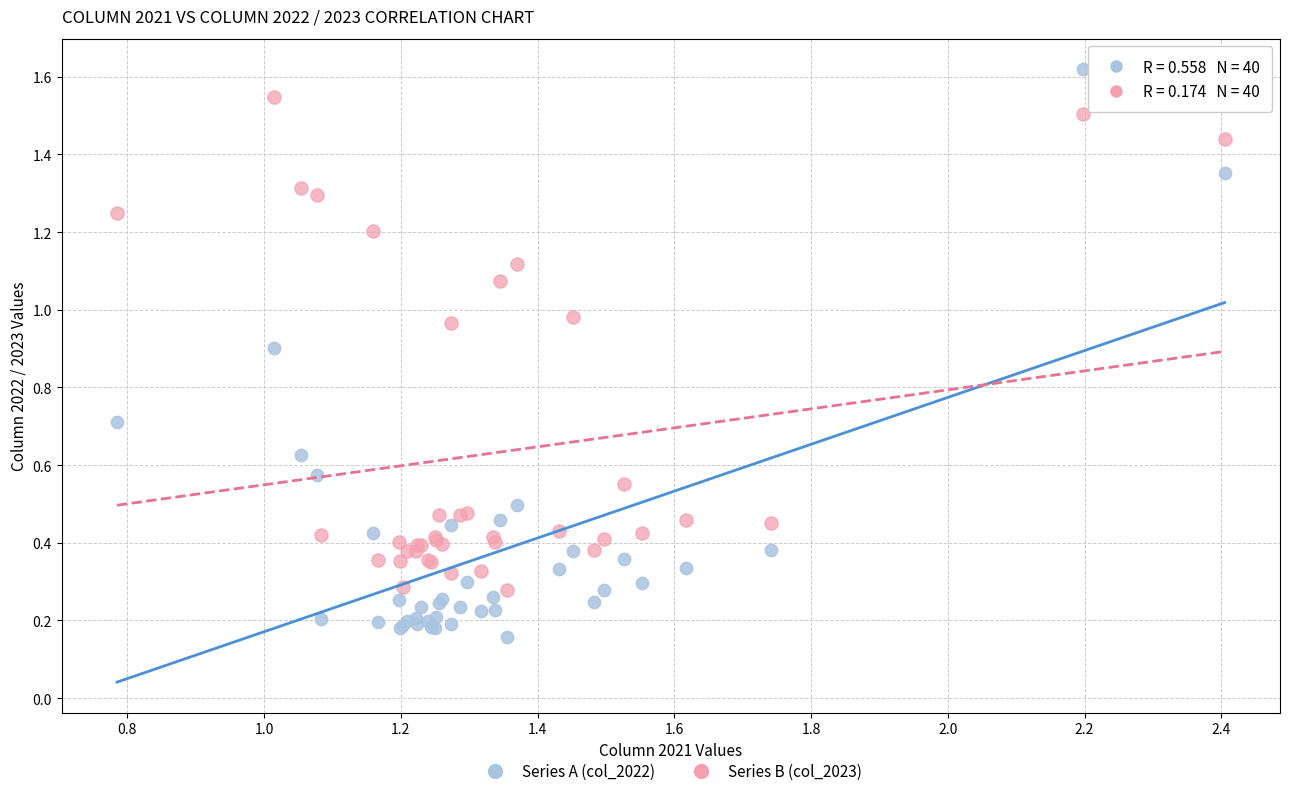

What are all the series names shown in the legend?

Series A (col_2022), Series B (col_2023)